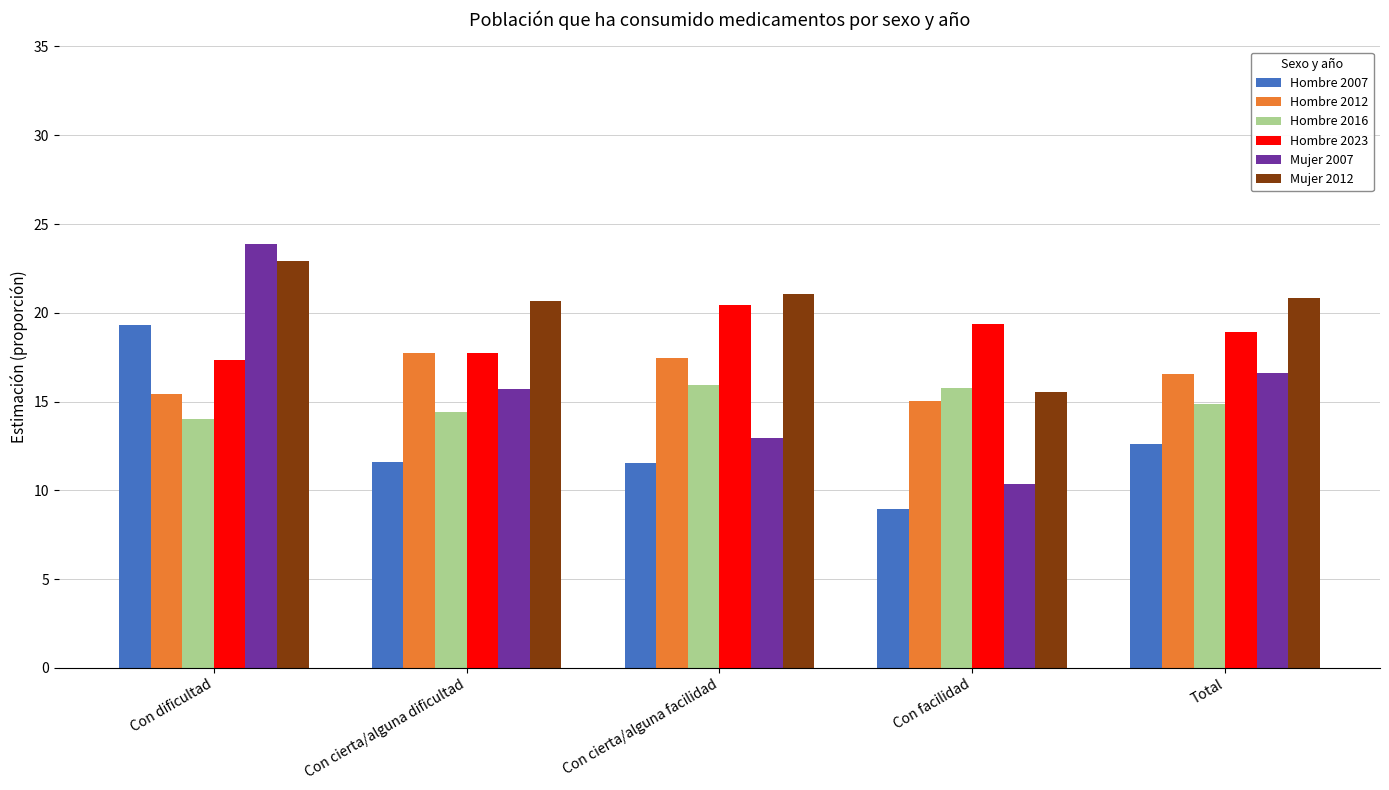

Does the chart contain stacked bars?

No